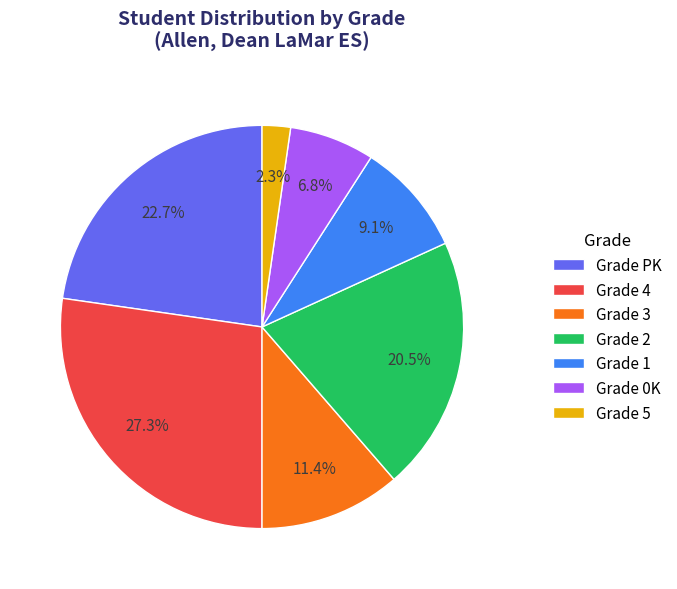

Approximately how many times larger is the value at Grade 2 compared to Grade 4?

0.8